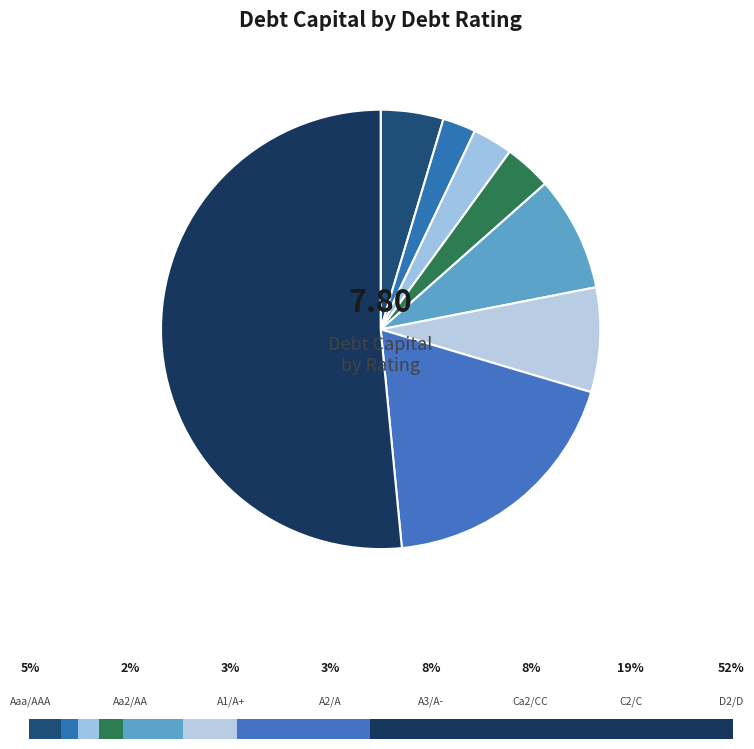

How many segments does this pie chart have?

8